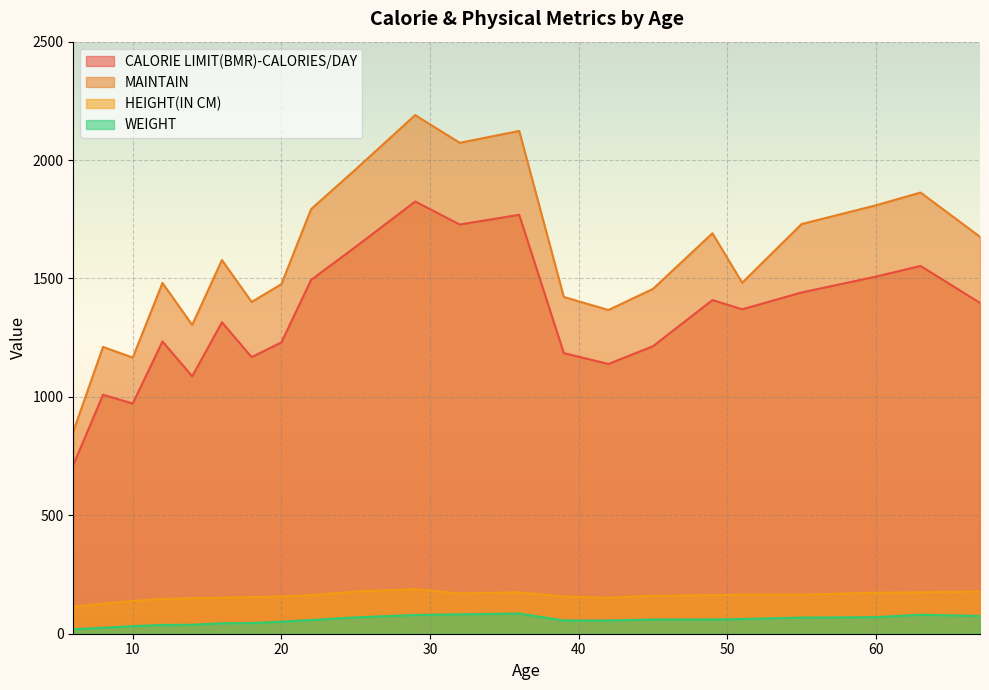

Reading left to right, transcribe all the data shown in this chart.

CALORIE LIMIT(BMR)-CALORIES/DAY: 6=712	8=1009	10=972	12=1234	14=1087	16=1315	18=1168	20=1230	22=1494	25=1634	29=1825	32=1728	36=1769	39=1185	42=1139	45=1214	49=1409	51=1370	55=1441	60=1508	63=1553	67=1397
MAINTAIN: 6=854	8=1211	10=1166	12=1481	14=1304	16=1578	18=1401	20=1476	22=1793	25=1961	29=2190	32=2073	36=2123	39=1422	42=1367	45=1456	49=1691	51=1482	55=1730	60=1809	63=1863	67=1676
HEIGHT(IN CM): 6=114	8=127	10=138	12=147	14=150	16=152	18=155	20=157	22=163	25=178	29=188	32=170	36=175	39=157	42=152	45=160	49=163	51=165	55=165	60=173	63=175	67=178
WEIGHT: 6=19	8=25	10=32	12=37	14=38	16=44	18=45	20=51	22=58	25=69	29=79	32=82	36=85	39=56	42=56	45=60	49=60	51=62	55=68	60=70	63=80	67=75